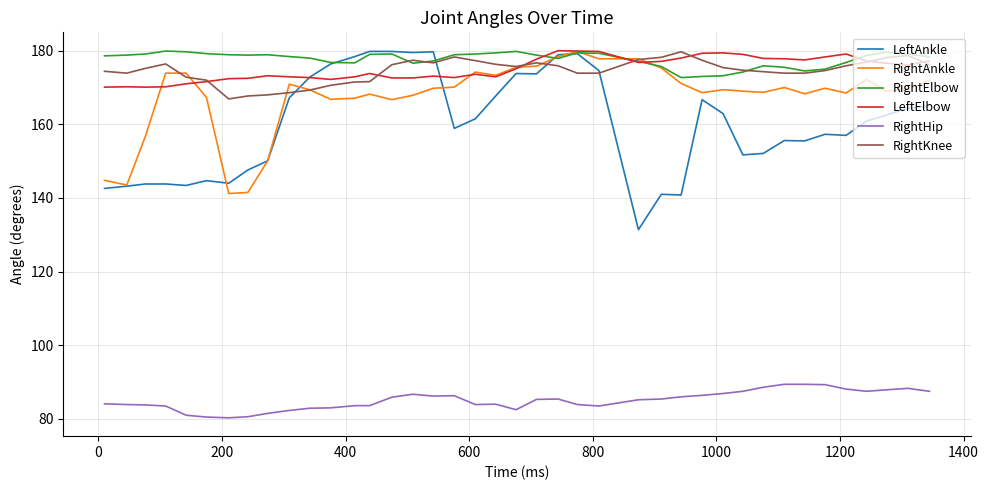

What is the maximum value for LeftElbow?

180.0